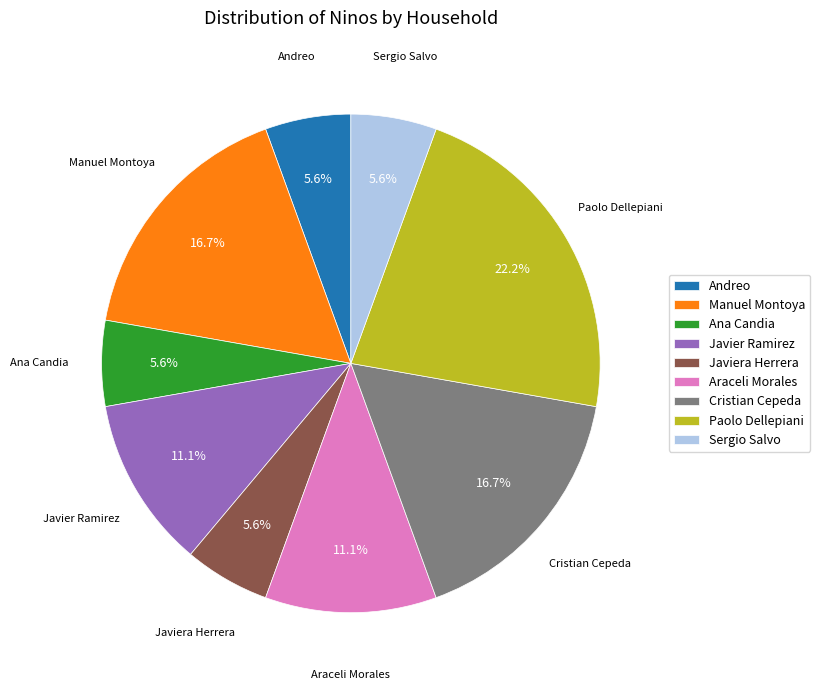

To the nearest percent, what is the average slice percentage?

11%